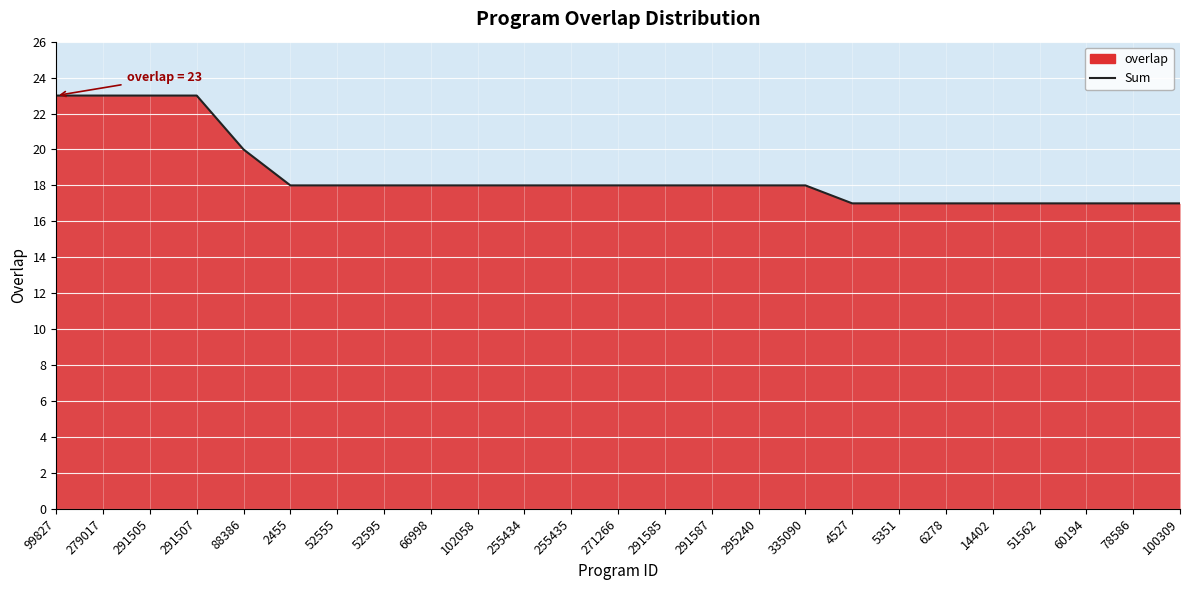

What is the value of the 20th point from the left?

17